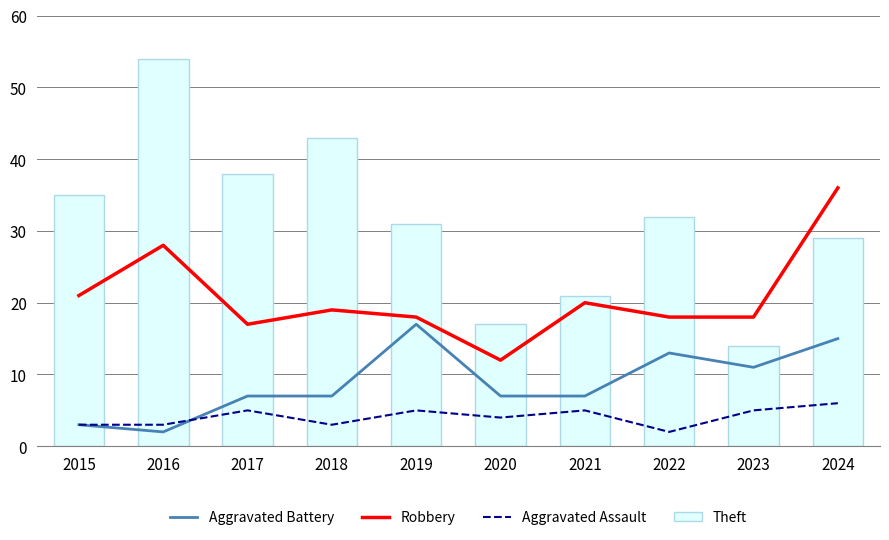

Is it true that Aggravated Assault equals 5 at 2017?

True